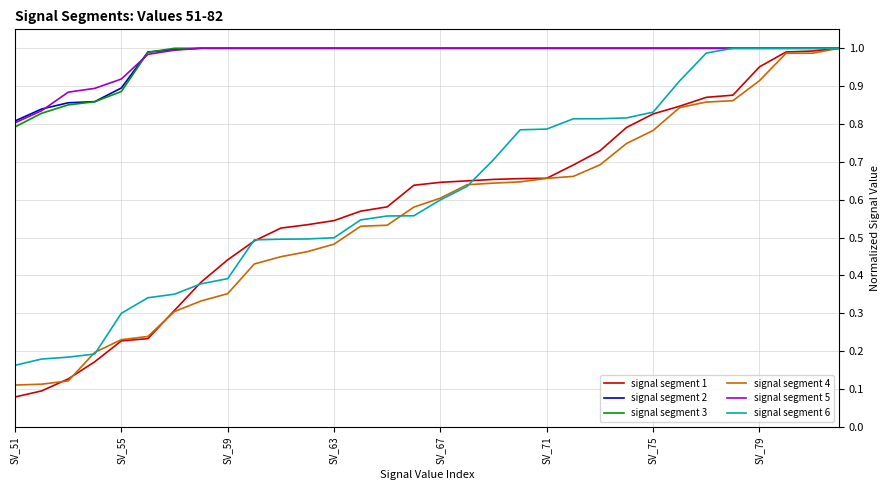

What is the sum of all signal segment 4 values?

18.0